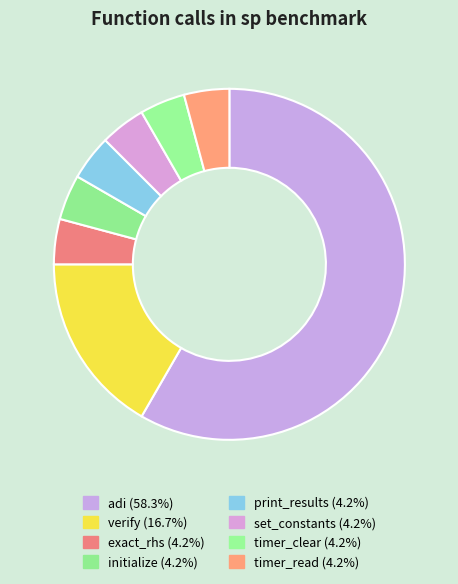

How many segments does this pie chart have?

8